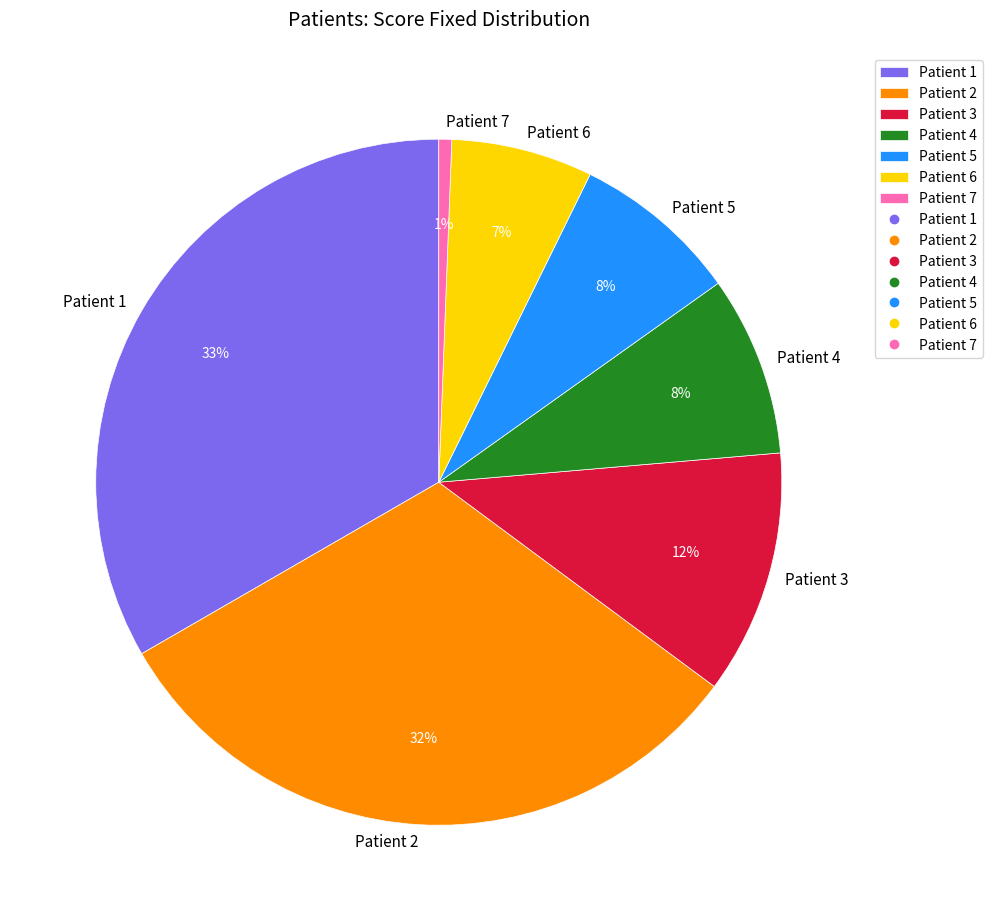

To the nearest percent, what is the average slice percentage?

14%